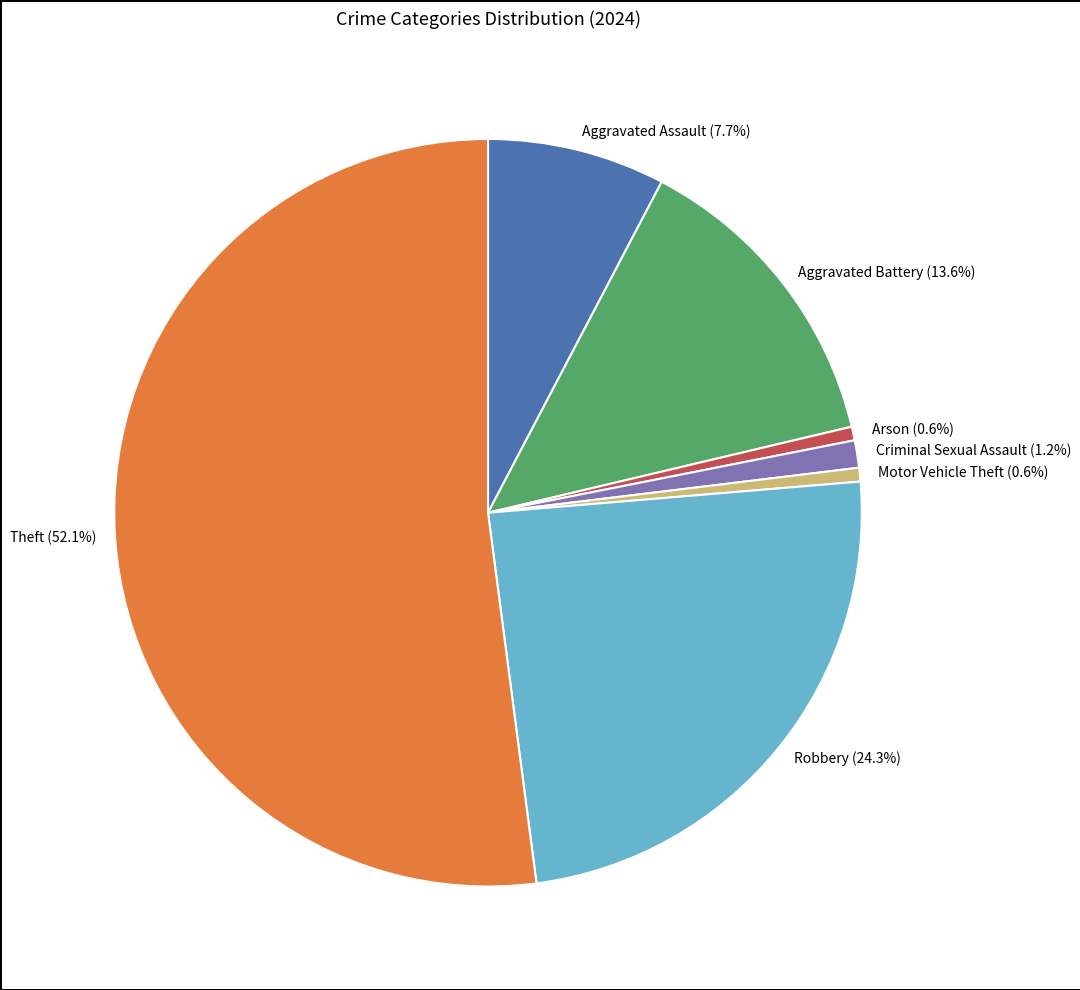

Combined, what portion of the pie is Aggravated Battery (13.6%) and Robbery (24.3%)?

37.9%